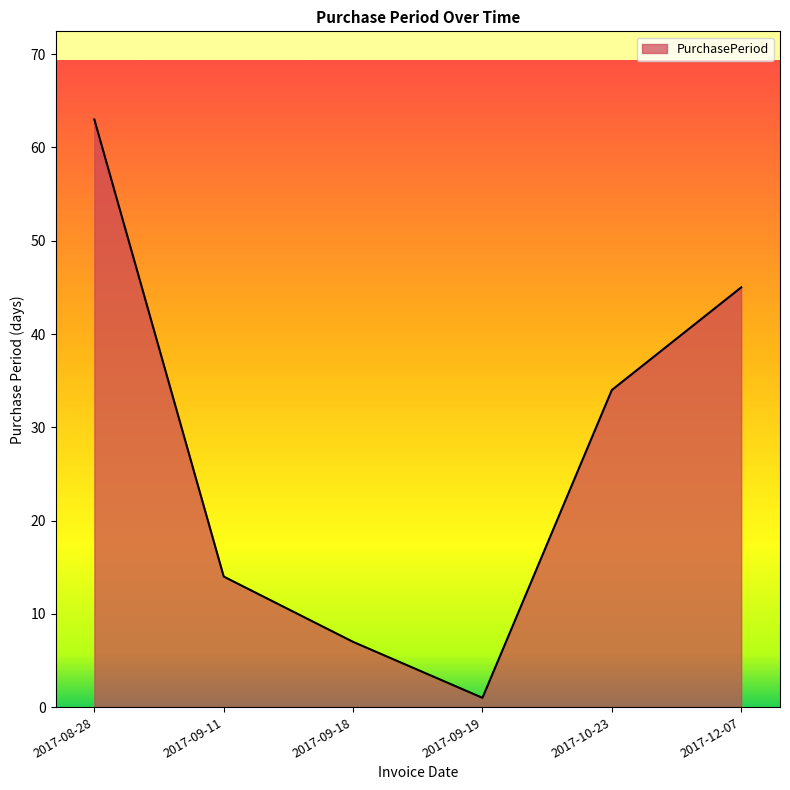

Where does the data first go above 34?

2017-08-28